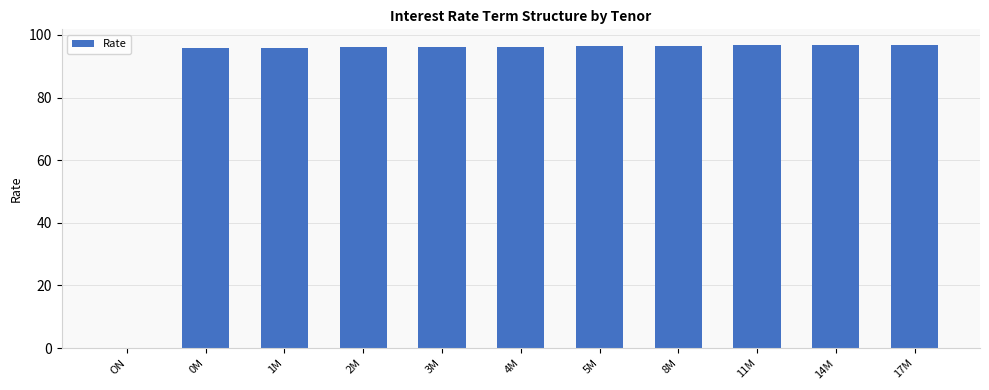

The chart shows a value of 65.5 at 14M. True or false?

False